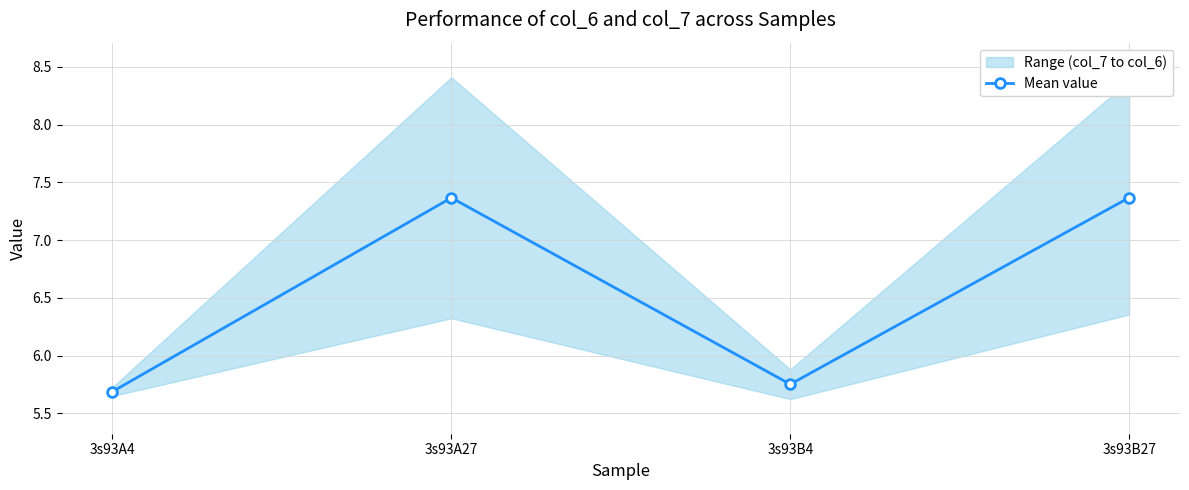

What is the label of the 1st point from the right?

3s93B27